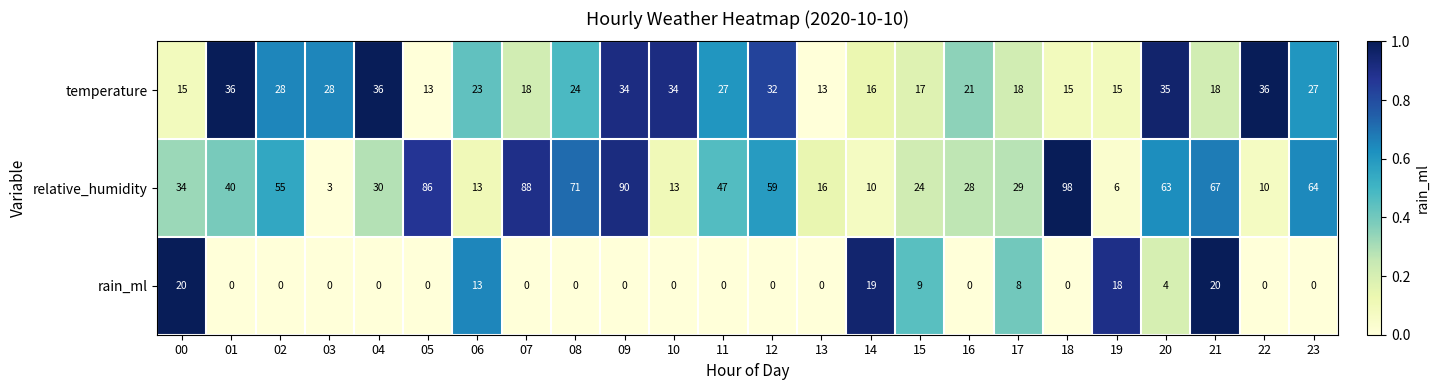

Is it true that relative_humidity equals 10 at 11?

False